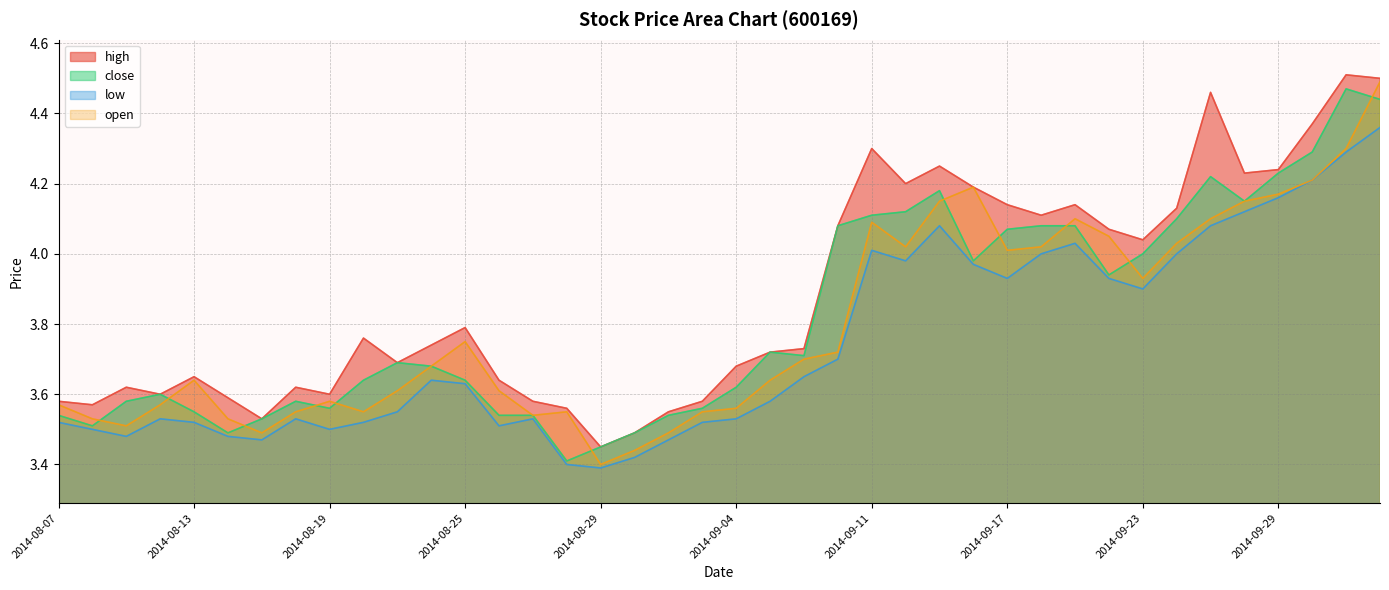

How many lines are shown in the chart?

4